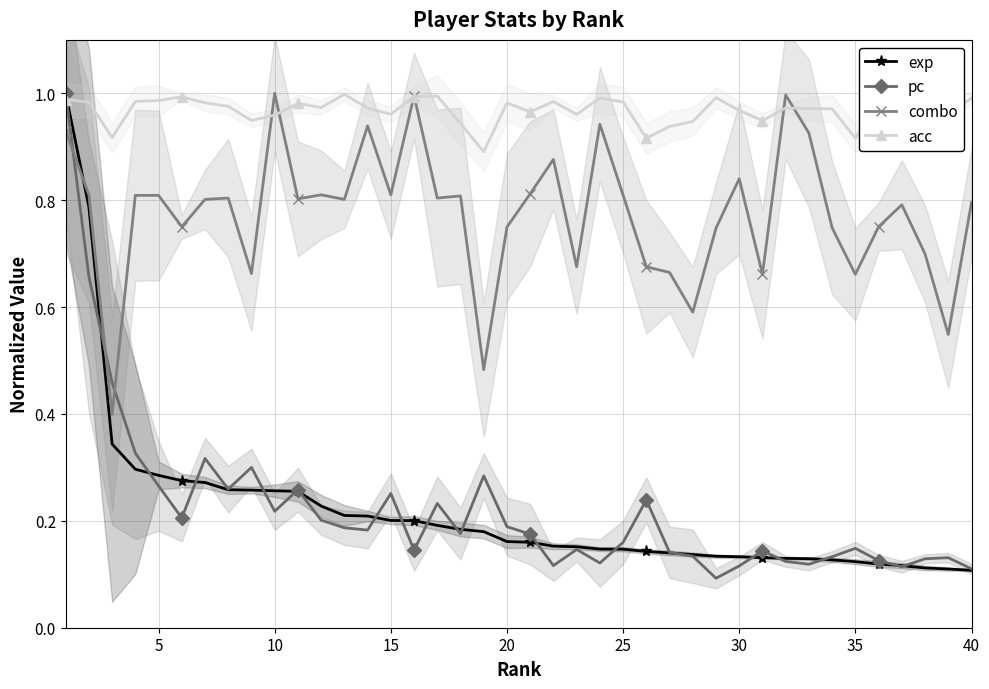

True or false: pc has more than 0 points higher than both neighbors.

True